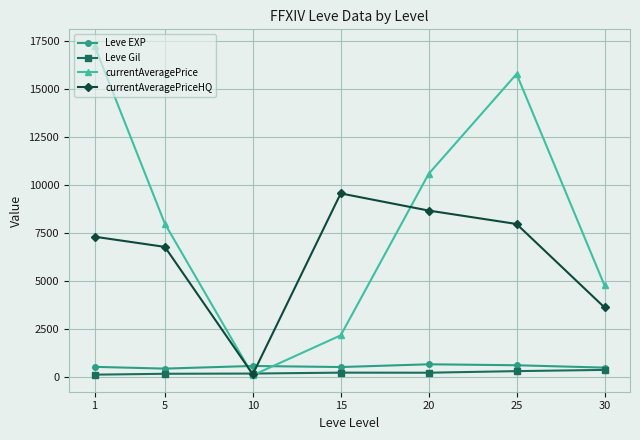

What is the value of the Leve EXP point at the 7th from the left?

480.0